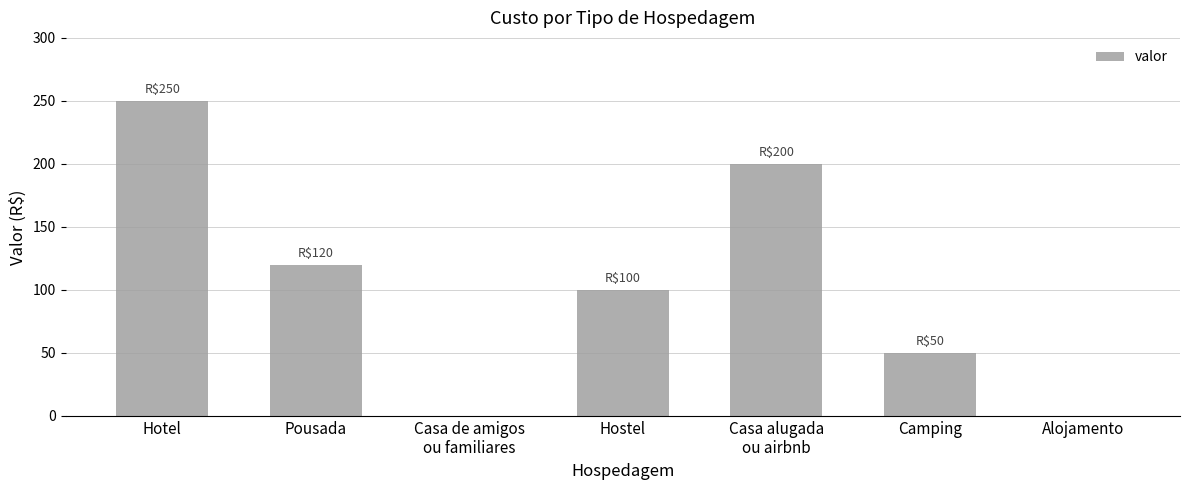

How many series are shown in this chart?

1